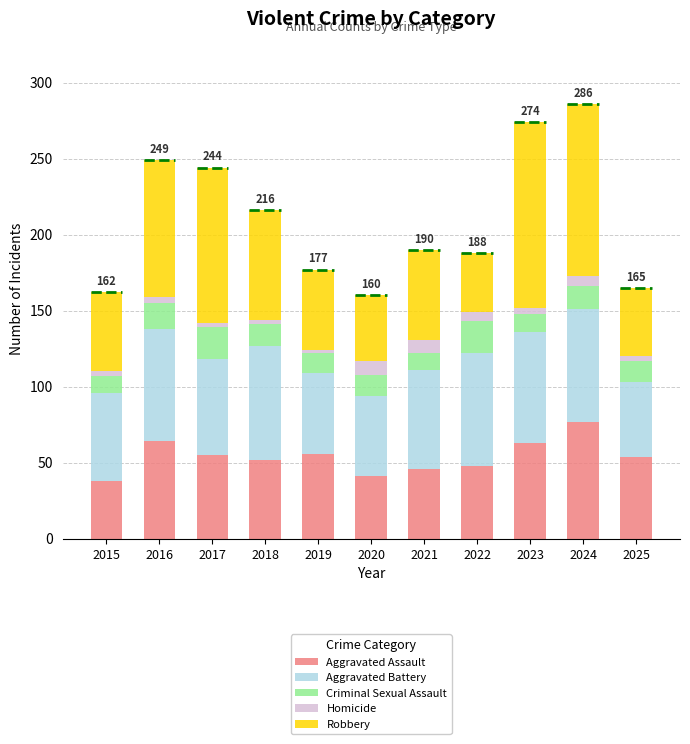

The value of Aggravated Assault at 2023 is 26. True or false?

False